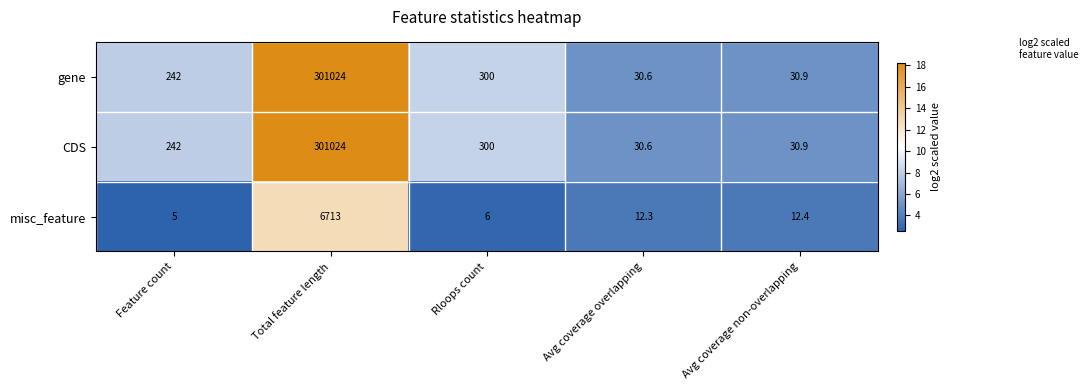

What is the difference between the maximum and minimum values in the CDS series?

300993.4